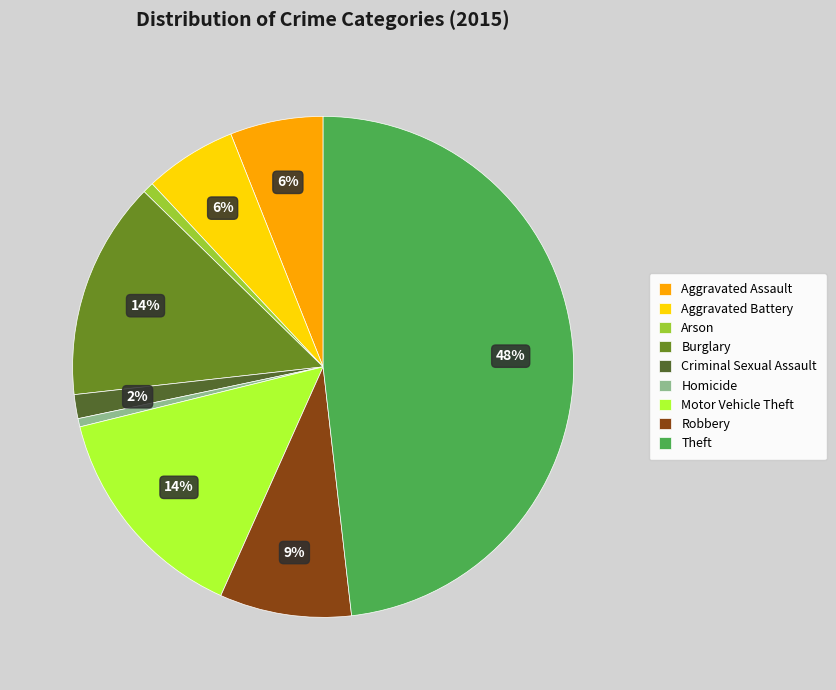

Which category has the biggest portion of the pie?

Theft